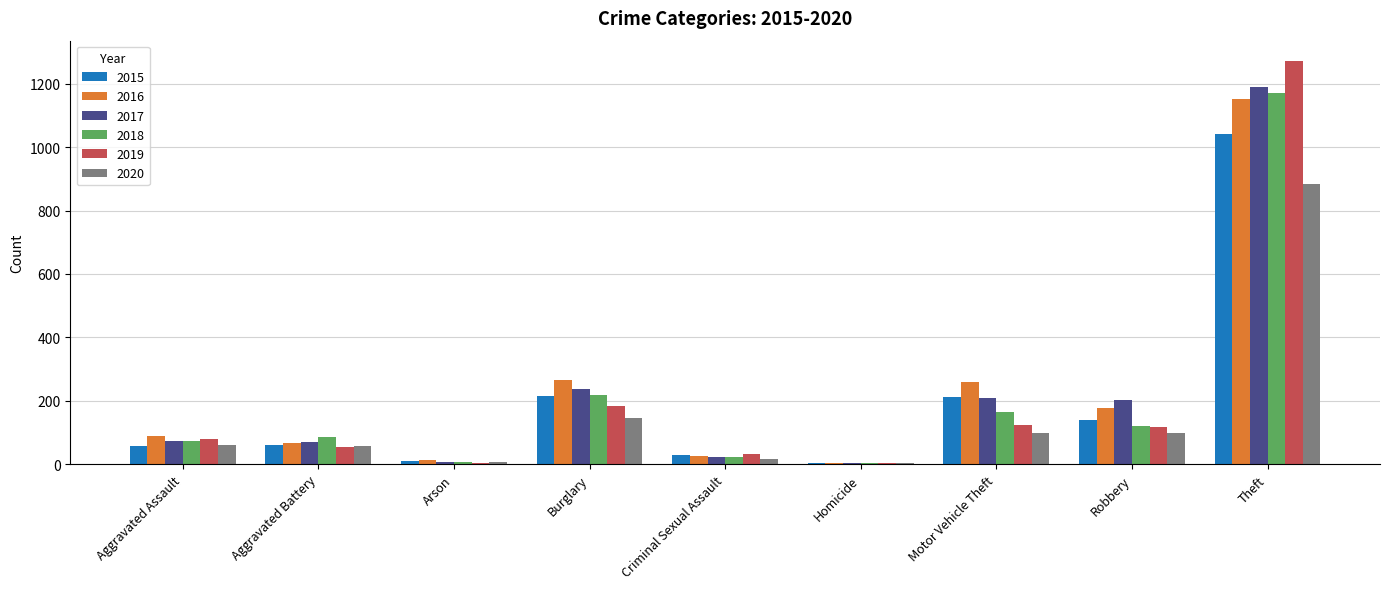

Which series has the largest range (max minus min)?

2019